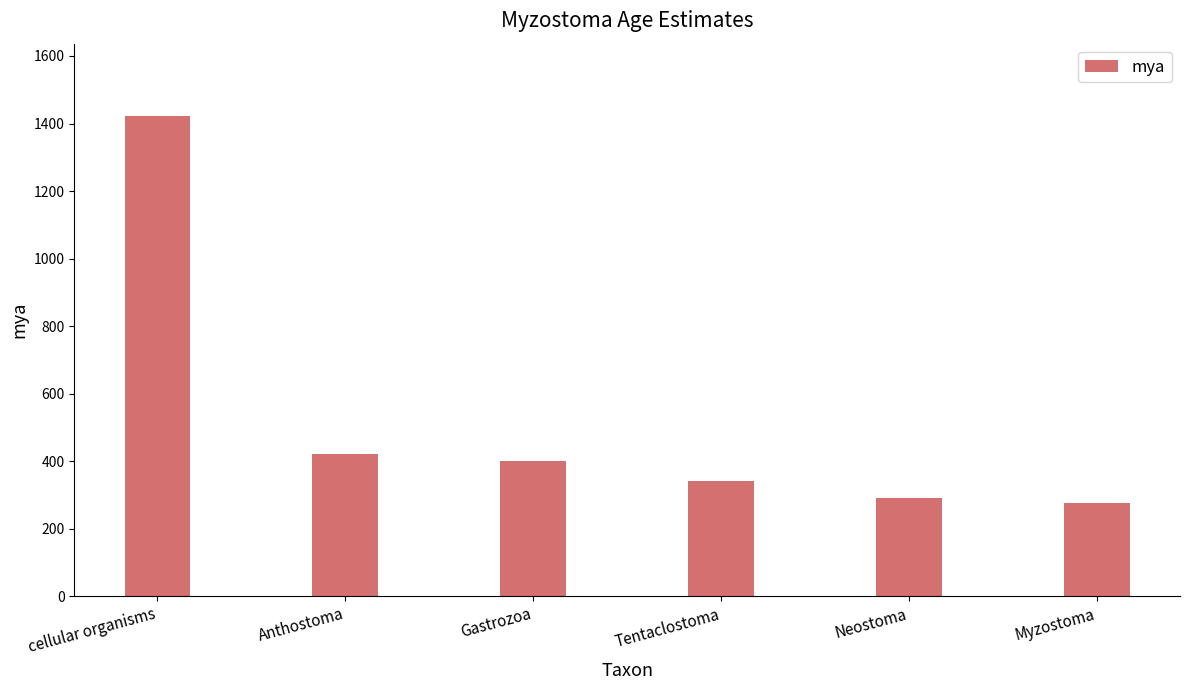

Count the number of data series in this chart.

1